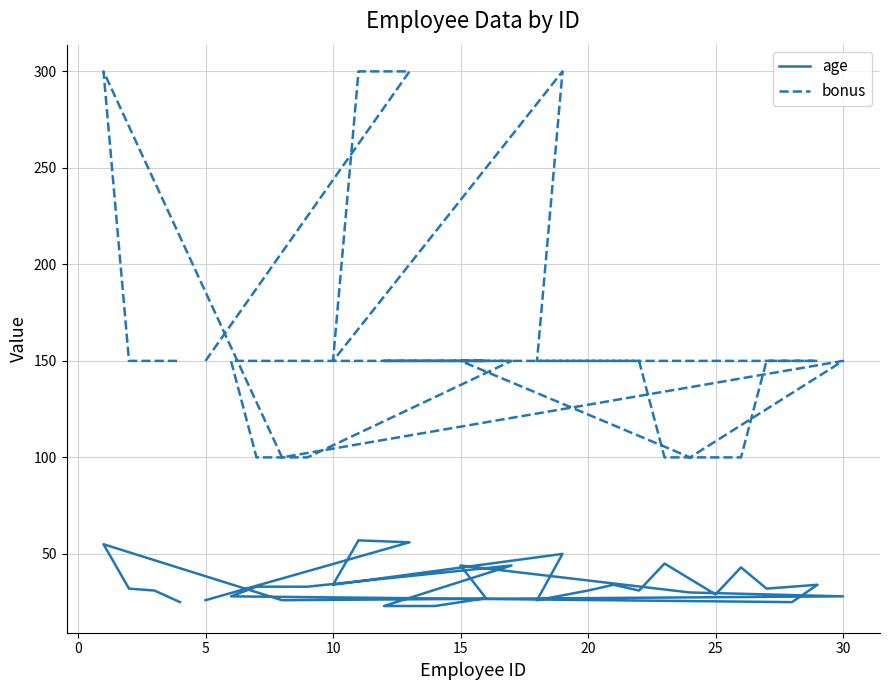

What is the greatest value displayed?

300